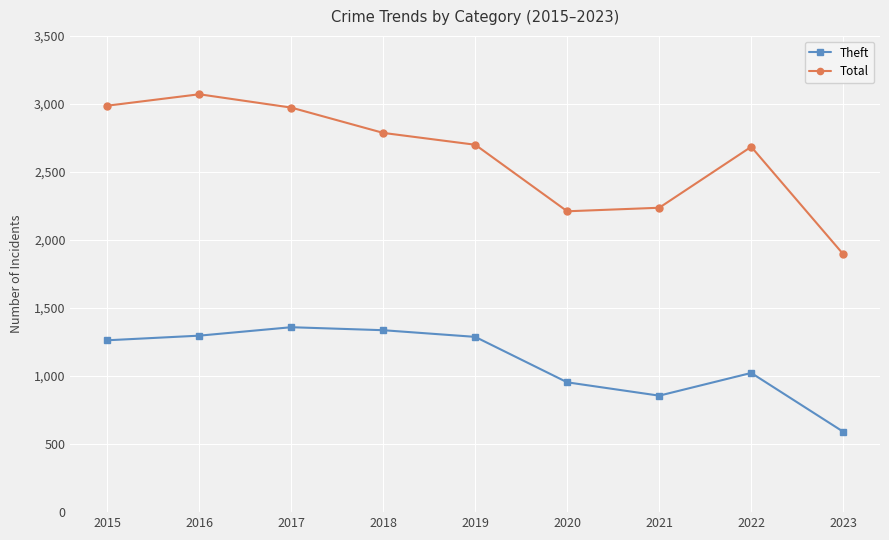

Rank the series by their maximum value, from highest to lowest.

Total, Theft